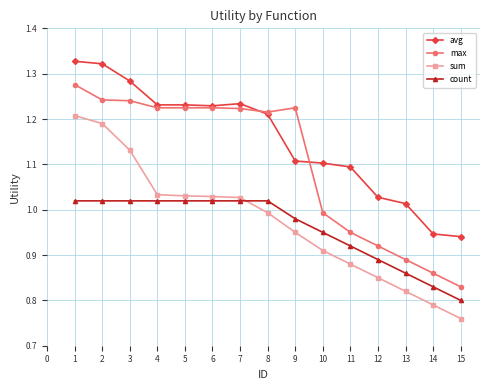

Rank the series at 14 from lowest to highest value.

sum, count, max, avg